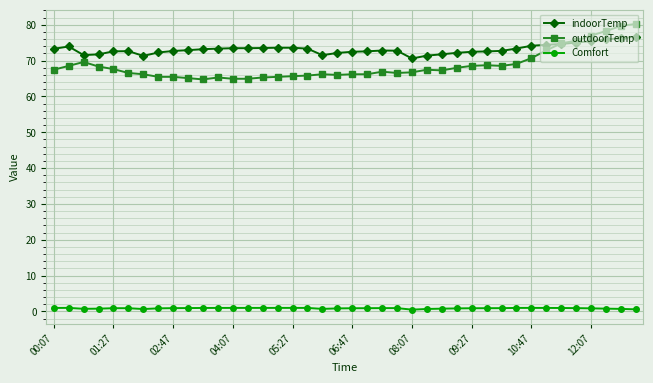

How many intersections are there between outdoorTemp and indoorTemp?

1